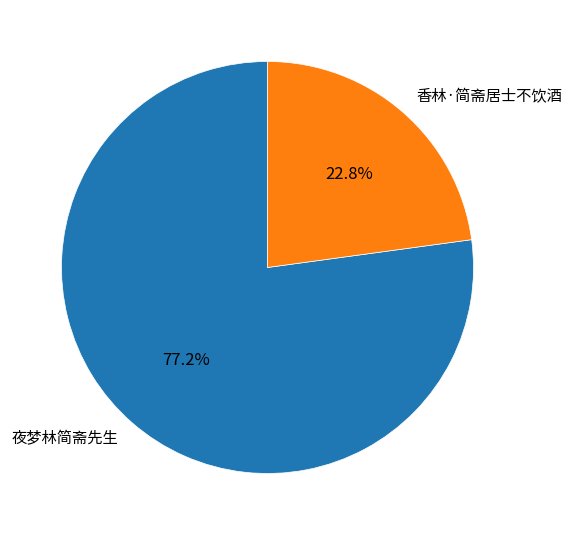

How many slices are in this pie chart?

2